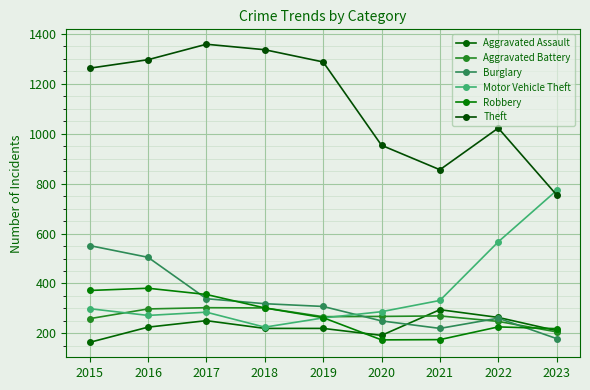

At how many categories does at least one series exceed 186?

9